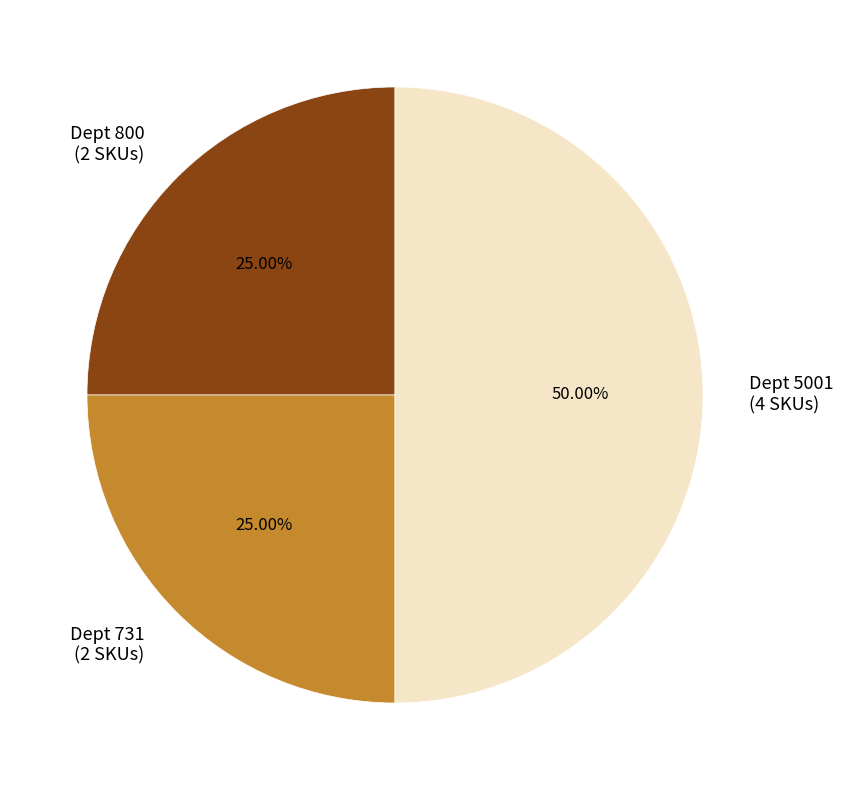

Does Dept 731 (2 SKUs) account for over 50% of the chart?

No